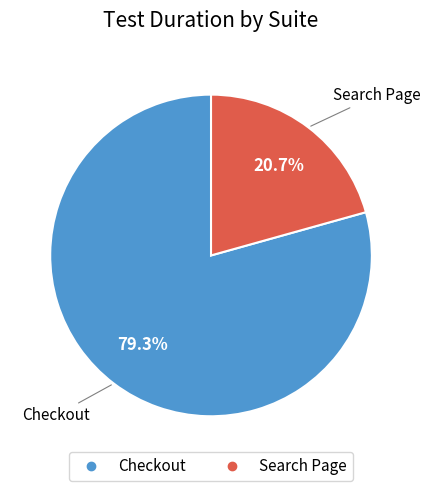

The Search Page slice represents 21% of the pie. True or false?

True